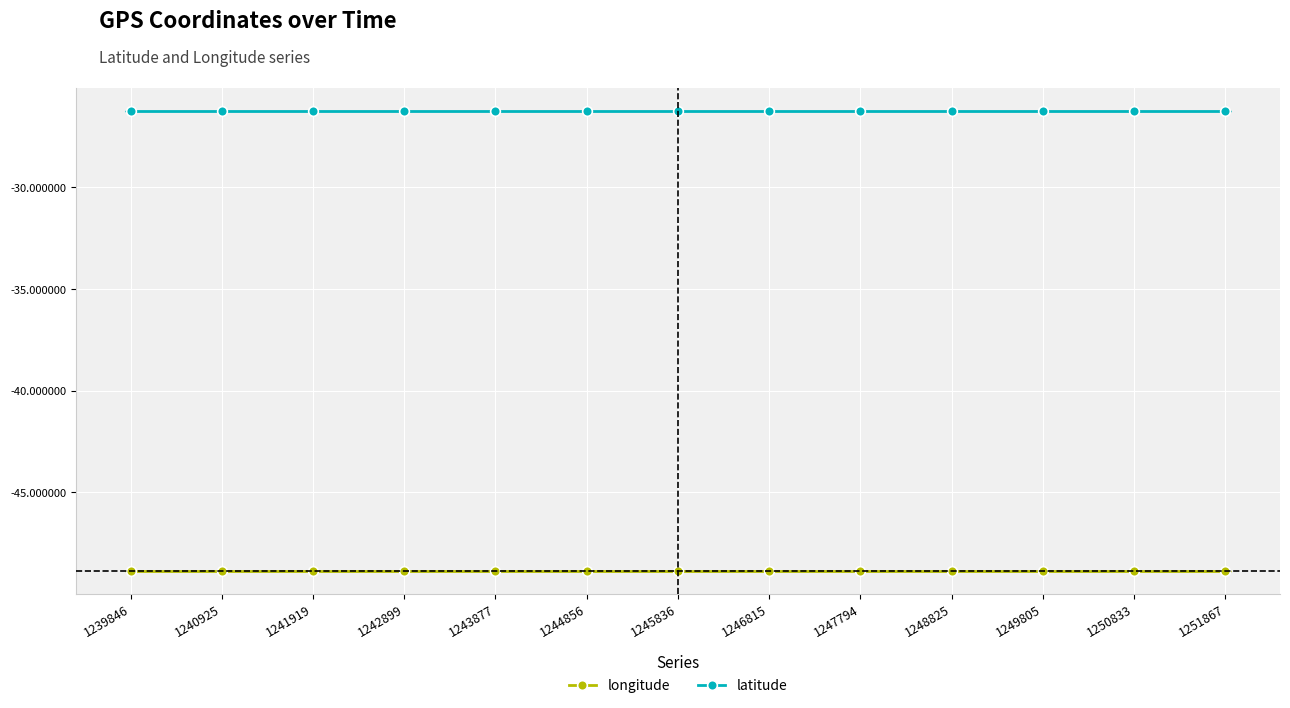

True or false: latitude has more than 1 interior local peaks.

True